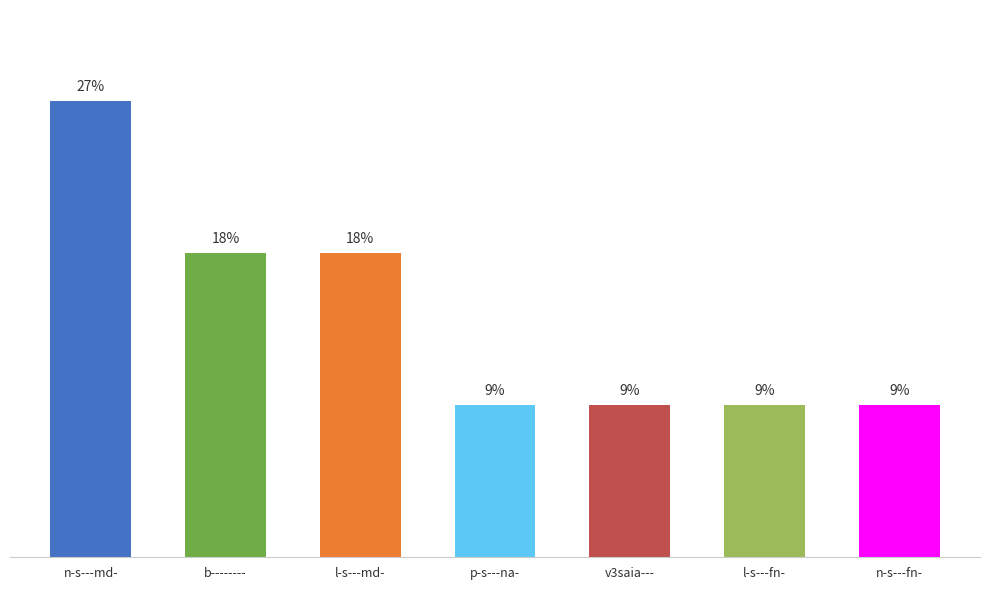

What is the sum of the values at b-------- and n-s---md-?

5